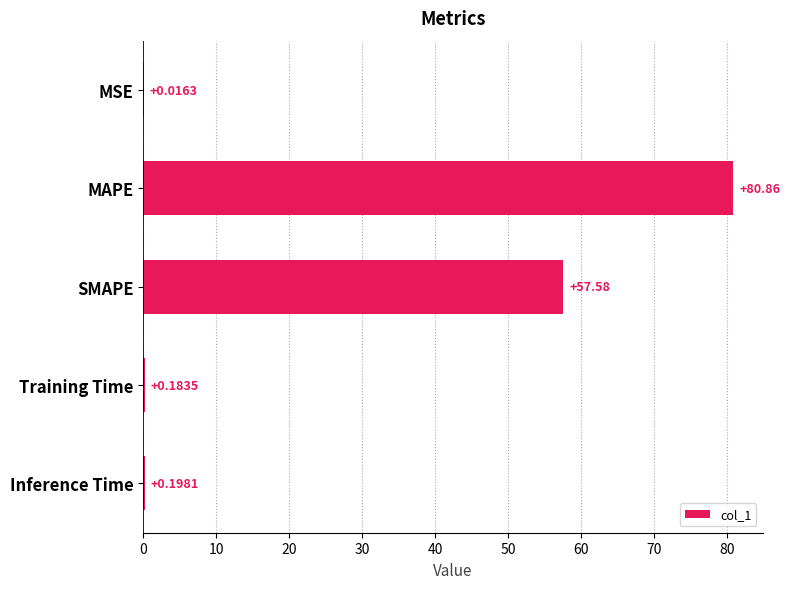

Which label corresponds to the largest value in the chart?

MAPE